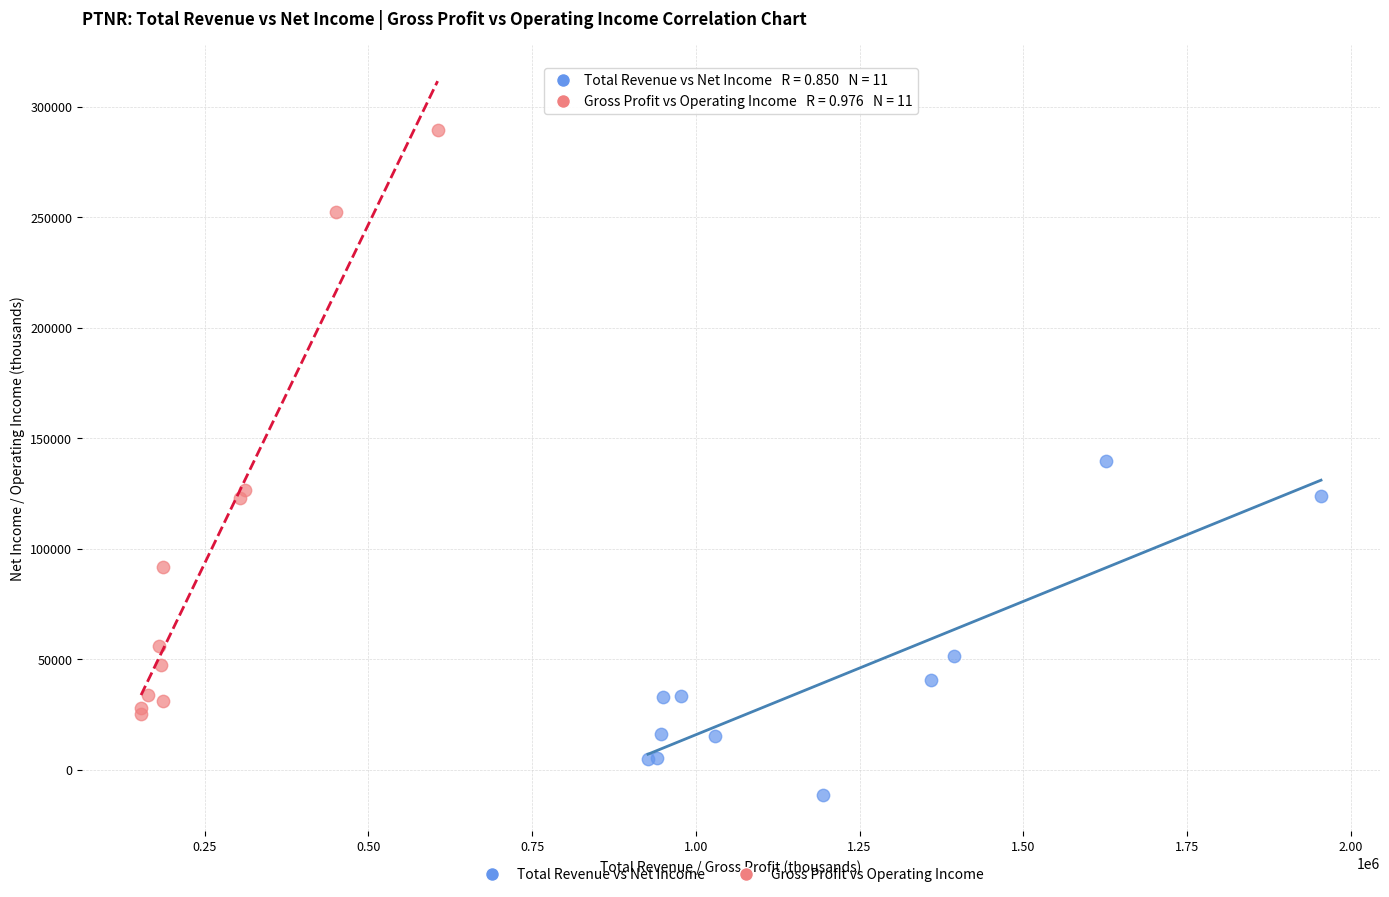

Which series reaches the maximum Y coordinate?

Gross Profit vs Operating Income